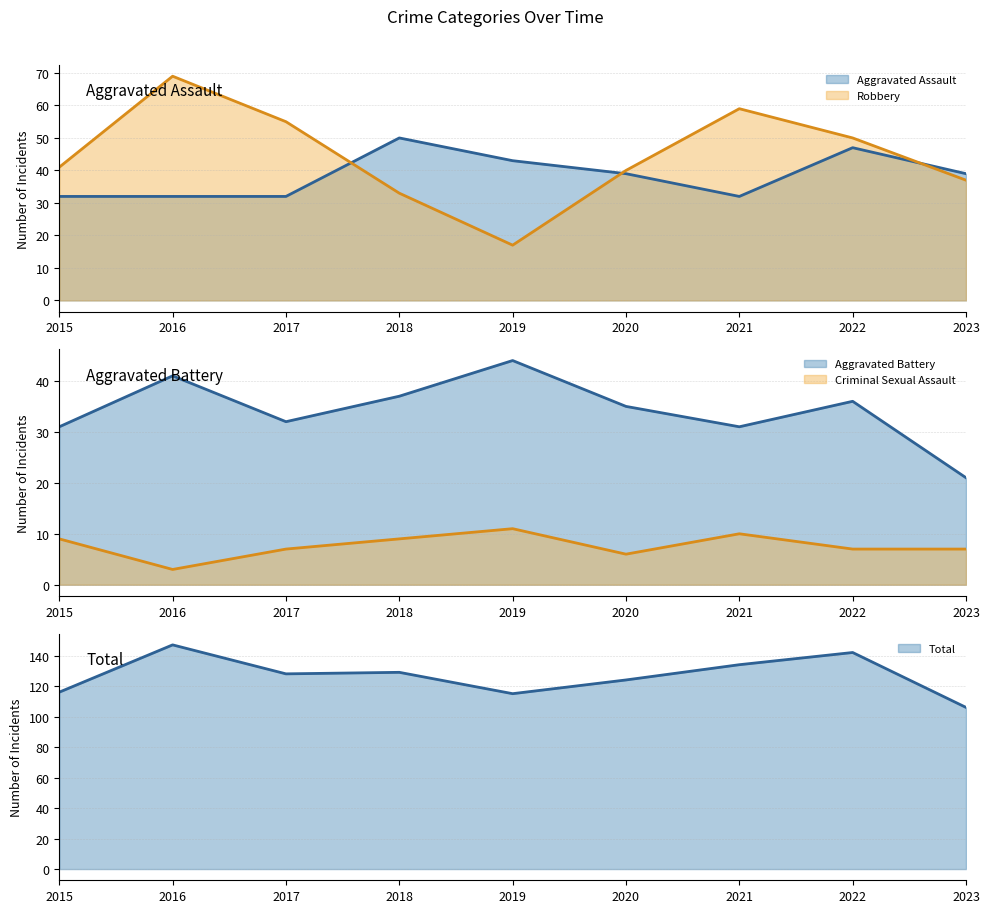

At how many categories does at least one series exceed 32?

9